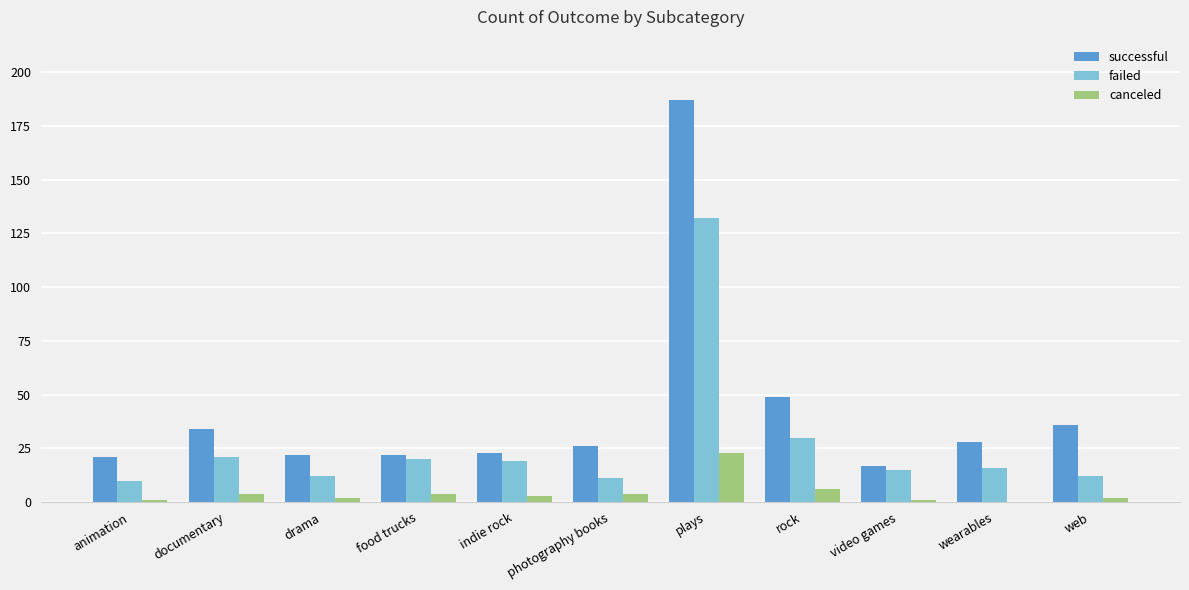

At which category is the sum across all series the highest?

plays